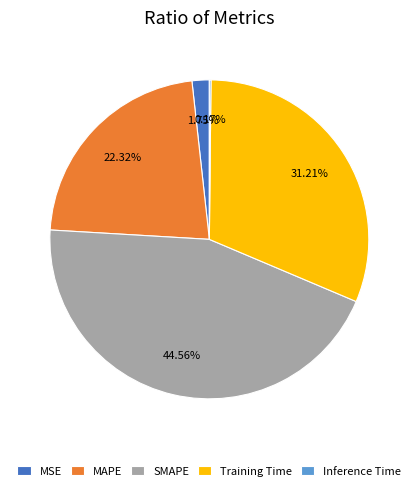

Is there any slice that represents more than half of the pie?

No